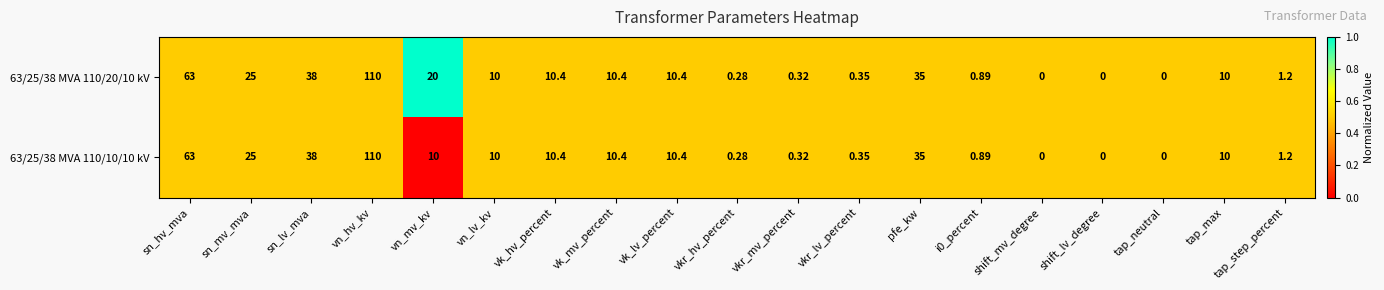

At which category is the sum across all series the highest?

vn_hv_kv